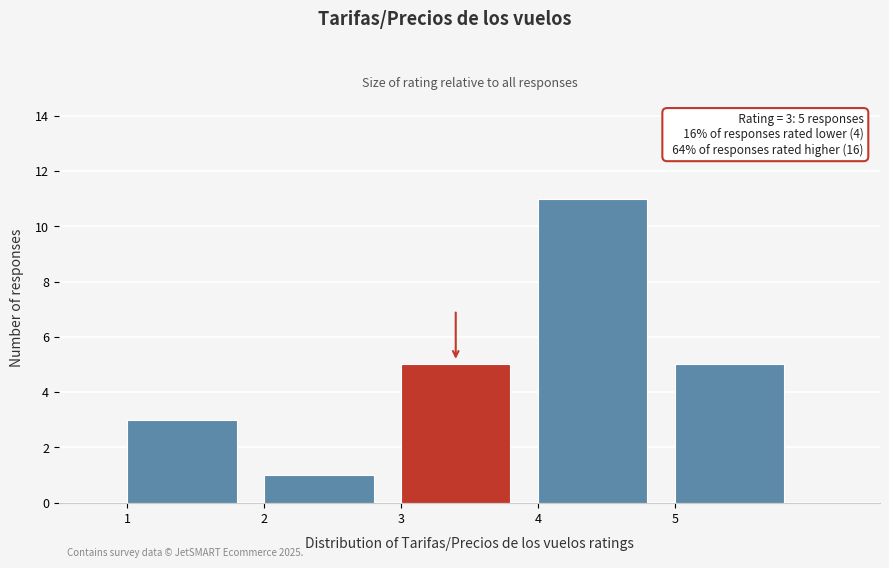

Which range on the x-axis has the tallest bar?

4 to 5